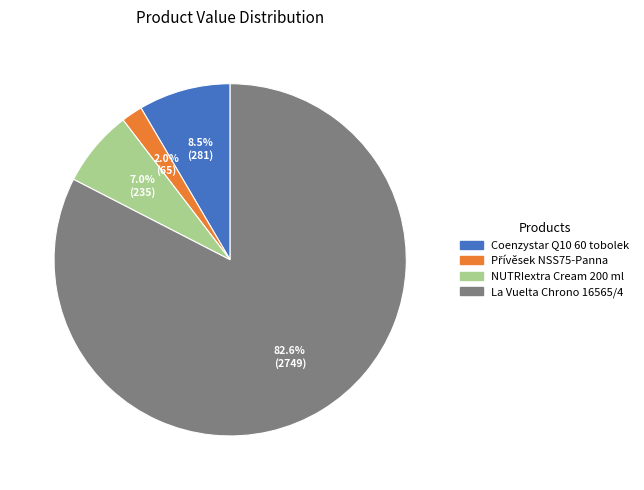

To the nearest percent, what is the average slice percentage?

25%